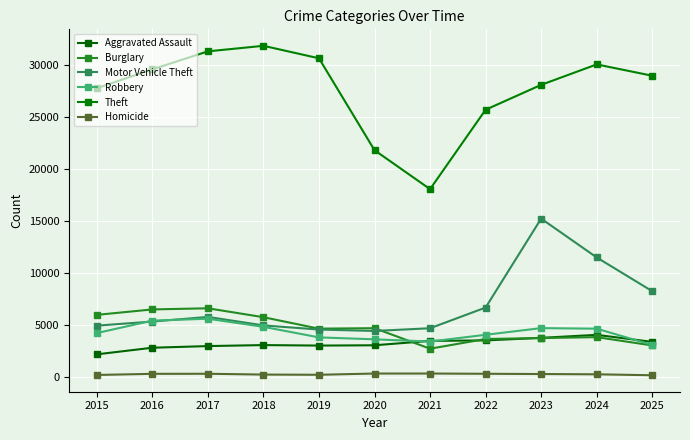

Which series has the largest total across all categories?

Theft